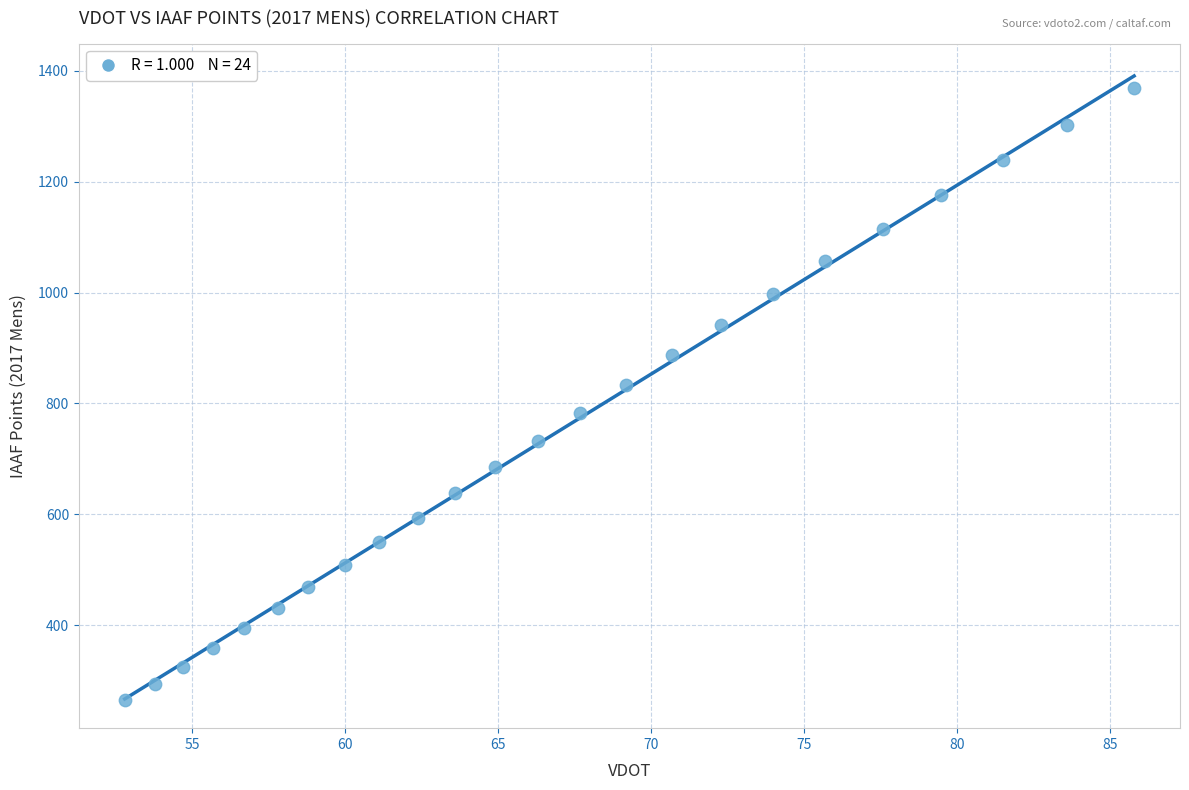

What Y value in the scatter plot is closest to 816?

834